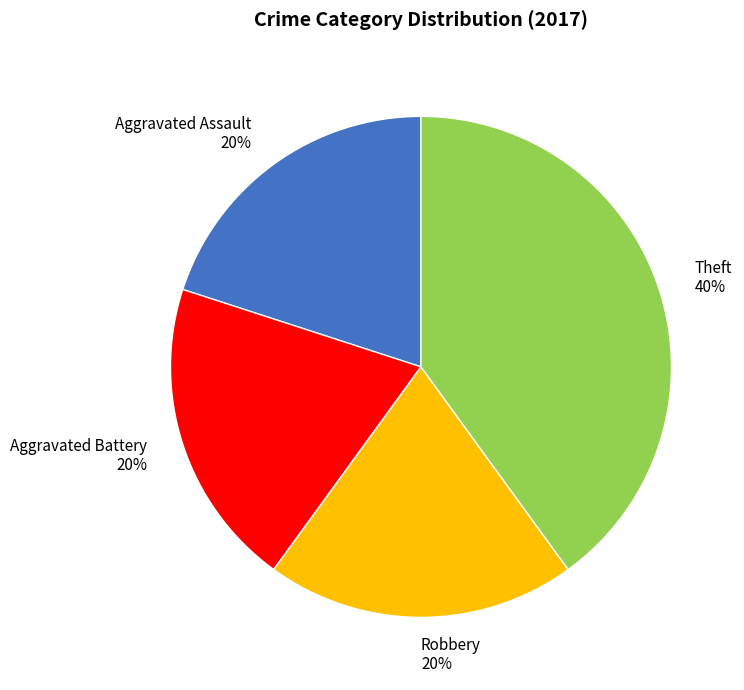

To the nearest percent, what portion does Aggravated Battery represent?

20%